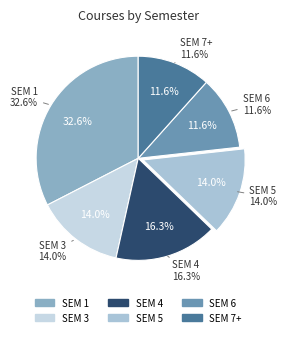

Rank the categories by value from highest to lowest.

1, 4, 3, 5, 6, 7+